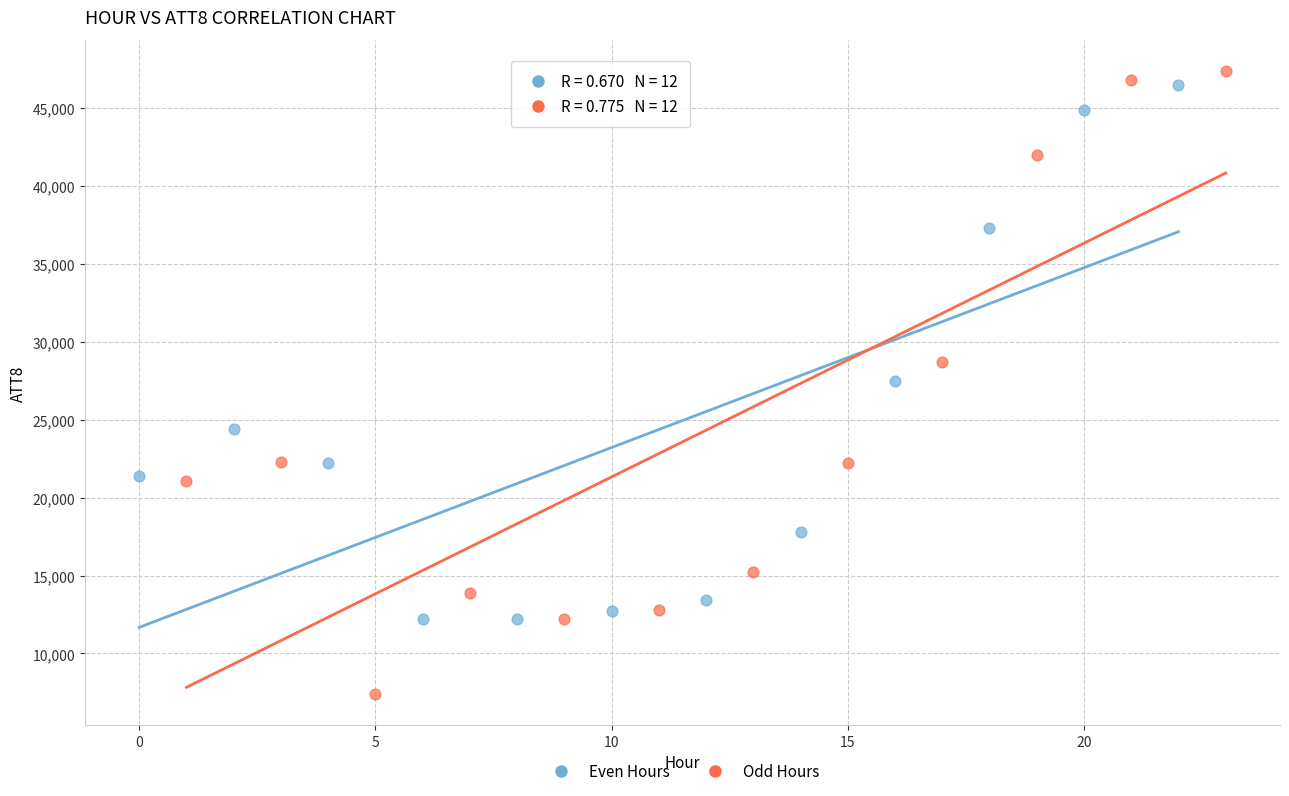

Which series reaches the minimum Y coordinate?

Odd Hours